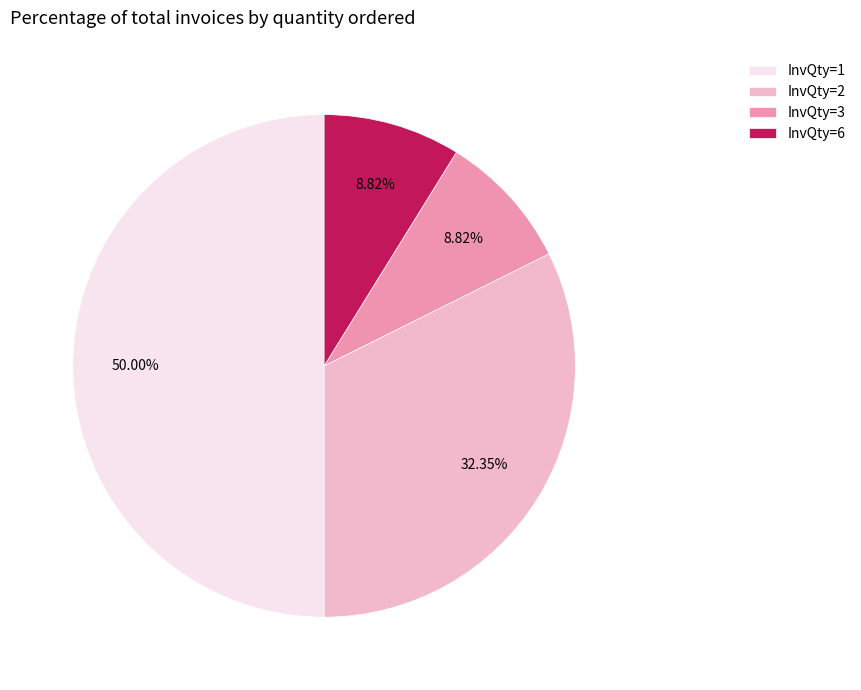

True or false: InvQty=2 accounts for 12% of the total.

False